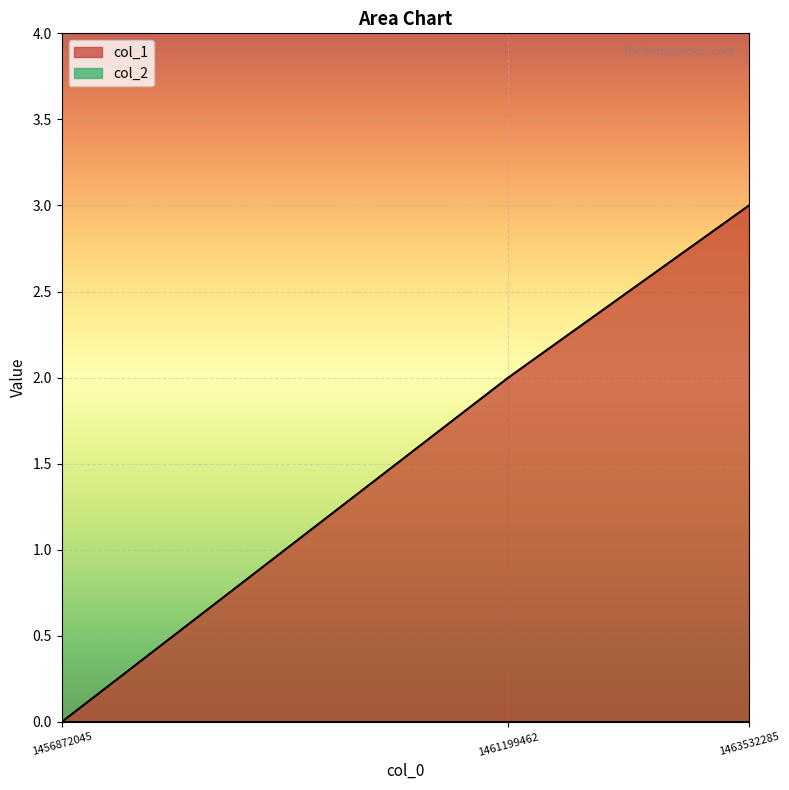

Which category has the highest value across all series?

1463532285